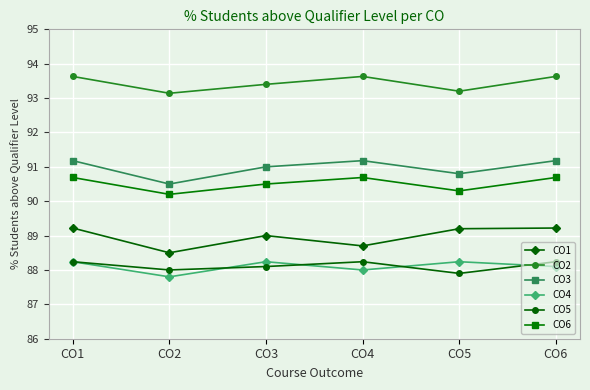

Where is the first local minimum for CO6?

CO2